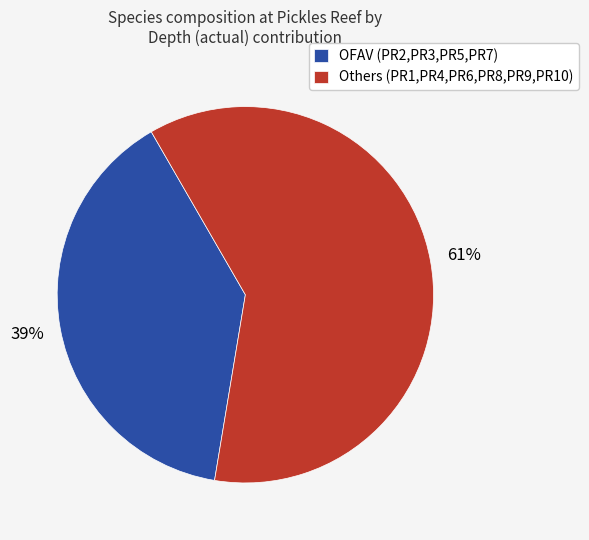

What percentage is the Others (PR1,PR4,PR6,PR8,PR9,PR10) slice, to the nearest percent?

61%